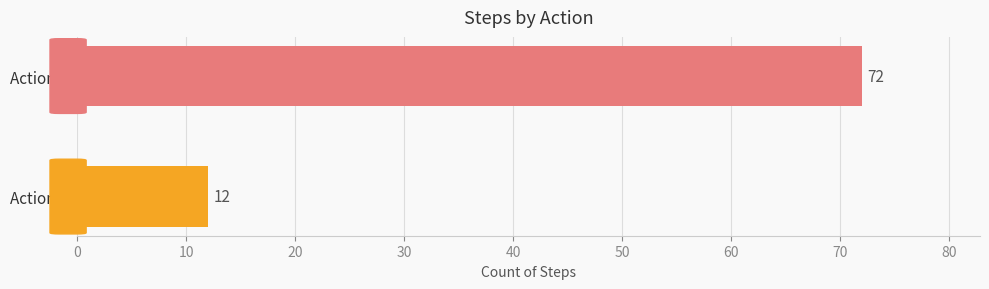

Reading bottom to top, extract all data points from this chart.

Action 0=12	Action 4=72